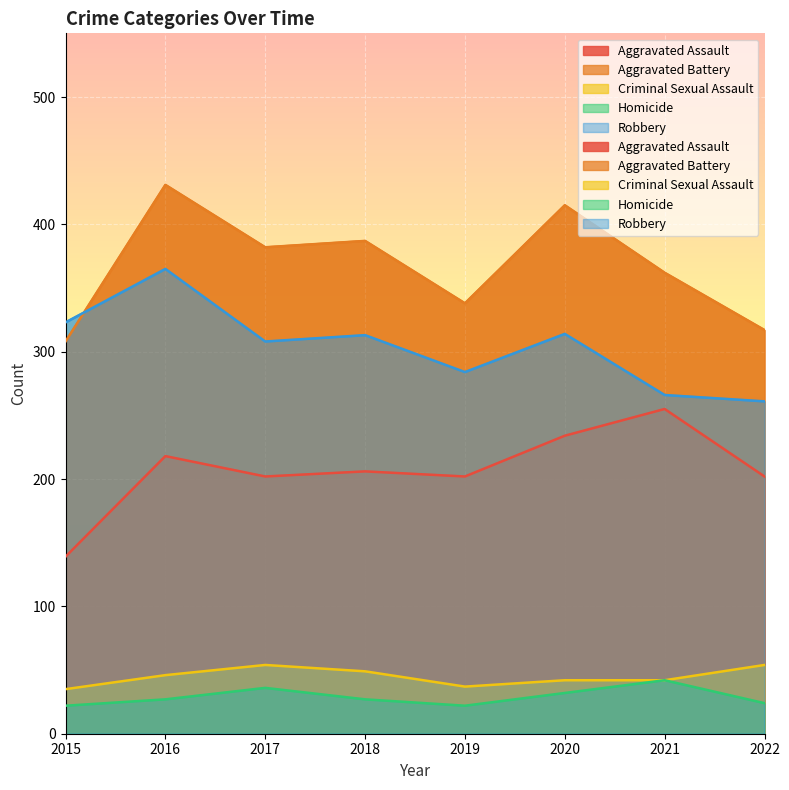

Reading left to right, list all the values displayed in this chart.

Aggravated Assault: 139	218	202	206	202	234	255	202
Aggravated Battery: 308	431	382	387	338	415	362	317
Criminal Sexual Assault: 35	46	54	49	37	42	42	54
Homicide: 22	27	36	27	22	32	42	24
Robbery: 323	365	308	313	284	314	266	261